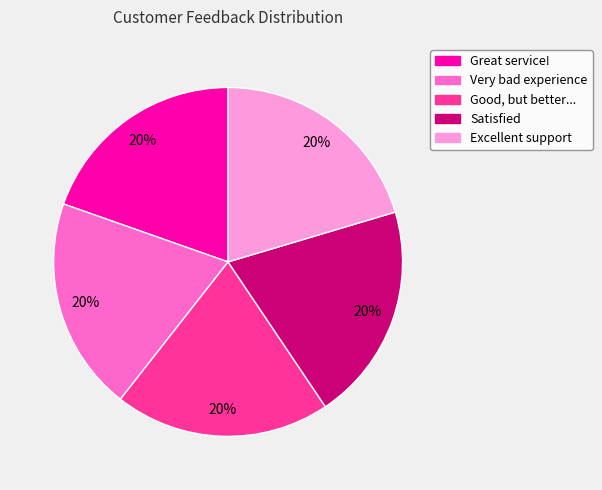

To the nearest percent, what is the average slice percentage?

20%